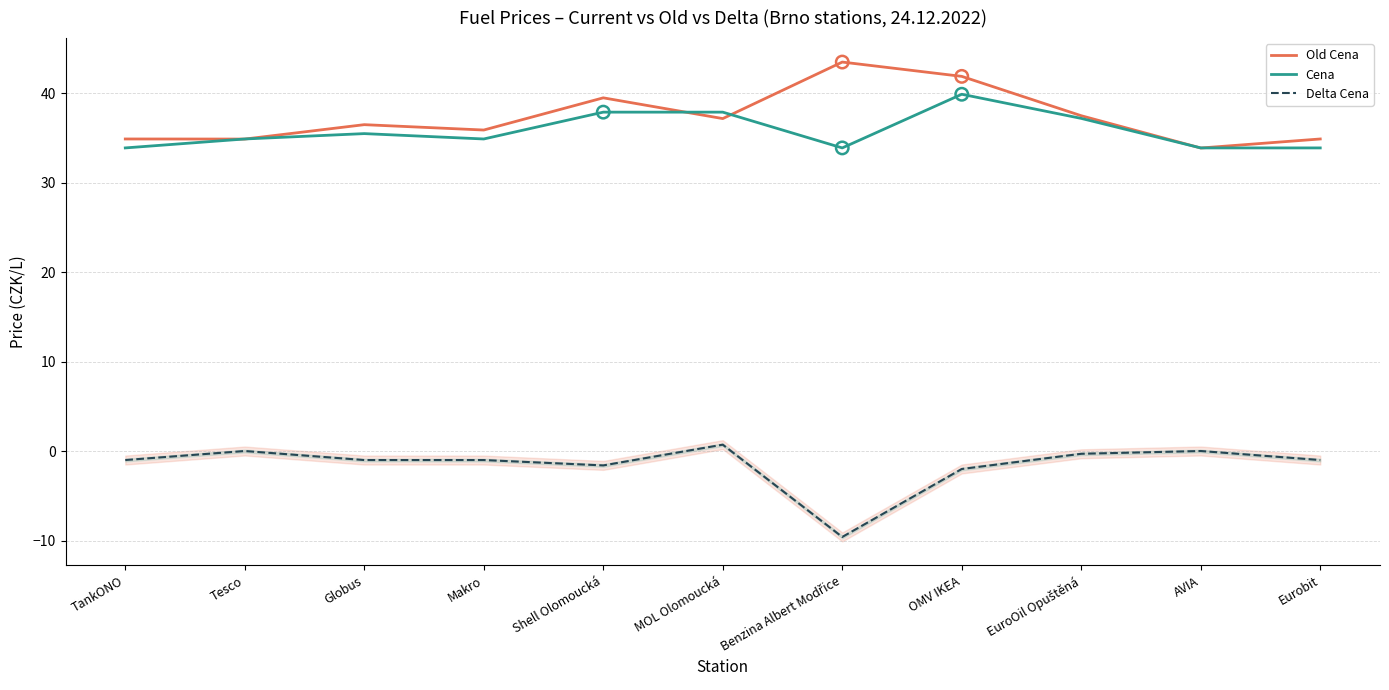

At which category is the sum across all series the highest?

OMV IKEA